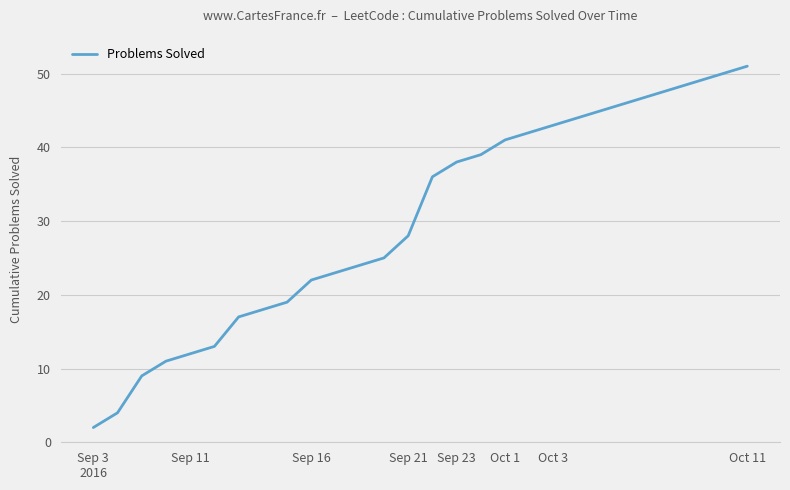

Count the number of categories in the chart.

28